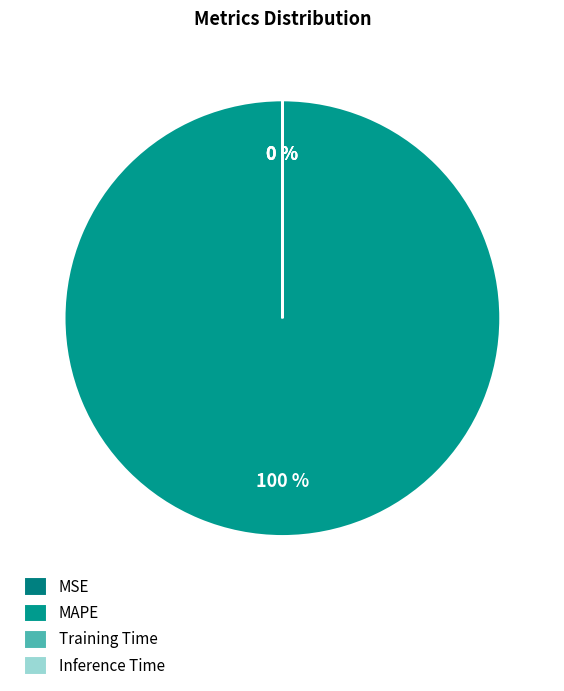

To the nearest percent, what percentage of the pie is MAPE?

100%